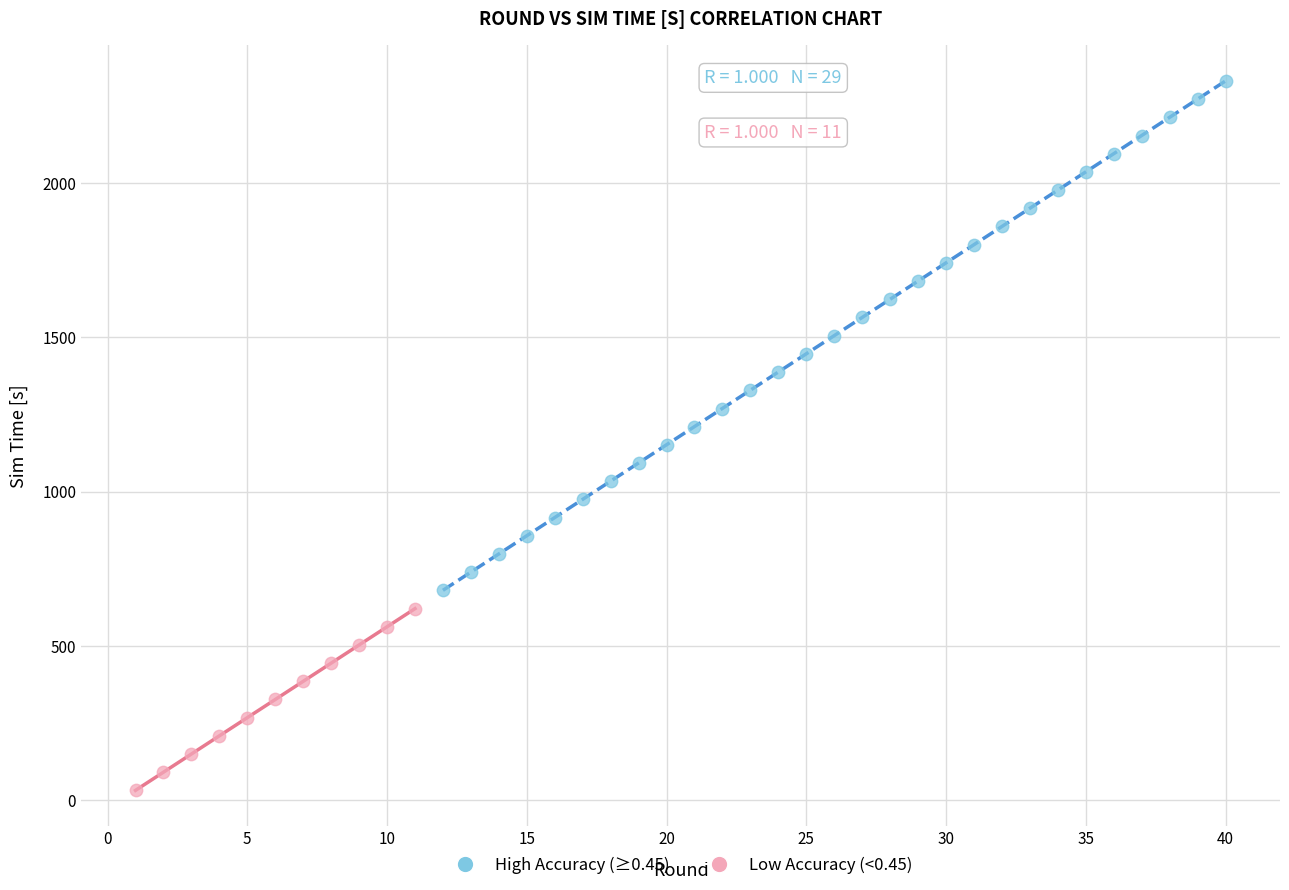

Which series reaches the maximum Y coordinate?

High Accuracy (≥0.45)